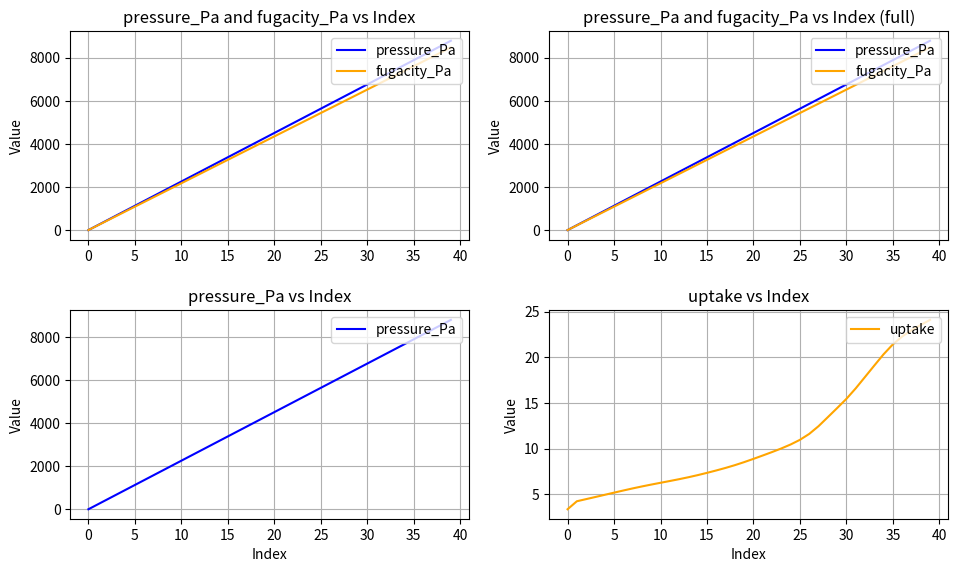

Which series has the largest range (max minus min)?

pressure_Pa